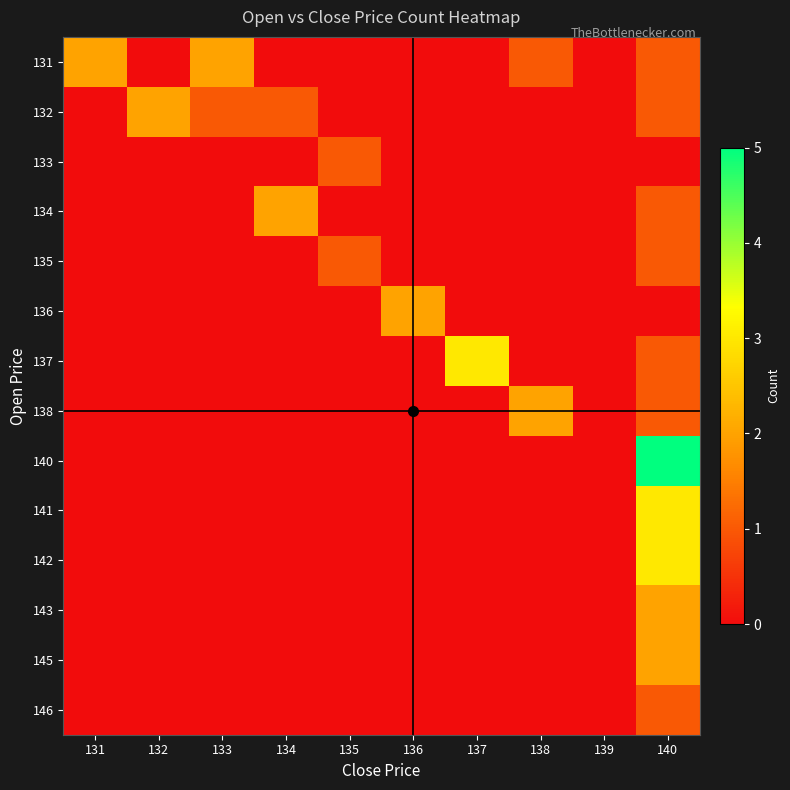

Reading left to right, extract all data points from this chart.

131: 131=2	132=0	133=2	134=0	135=0	136=0	137=0	138=1	139=0	140=1
132: 131=0	132=2	133=1	134=1	135=0	136=0	137=0	138=0	139=0	140=1
133: 131=0	132=0	133=0	134=0	135=1	136=0	137=0	138=0	139=0	140=0
134: 131=0	132=0	133=0	134=2	135=0	136=0	137=0	138=0	139=0	140=1
135: 131=0	132=0	133=0	134=0	135=1	136=0	137=0	138=0	139=0	140=1
136: 131=0	132=0	133=0	134=0	135=0	136=2	137=0	138=0	139=0	140=0
137: 131=0	132=0	133=0	134=0	135=0	136=0	137=3	138=0	139=0	140=1
138: 131=0	132=0	133=0	134=0	135=0	136=0	137=0	138=2	139=0	140=1
140: 131=0	132=0	133=0	134=0	135=0	136=0	137=0	138=0	139=0	140=5
141: 131=0	132=0	133=0	134=0	135=0	136=0	137=0	138=0	139=0	140=3
142: 131=0	132=0	133=0	134=0	135=0	136=0	137=0	138=0	139=0	140=3
143: 131=0	132=0	133=0	134=0	135=0	136=0	137=0	138=0	139=0	140=2
145: 131=0	132=0	133=0	134=0	135=0	136=0	137=0	138=0	139=0	140=2
146: 131=0	132=0	133=0	134=0	135=0	136=0	137=0	138=0	139=0	140=1